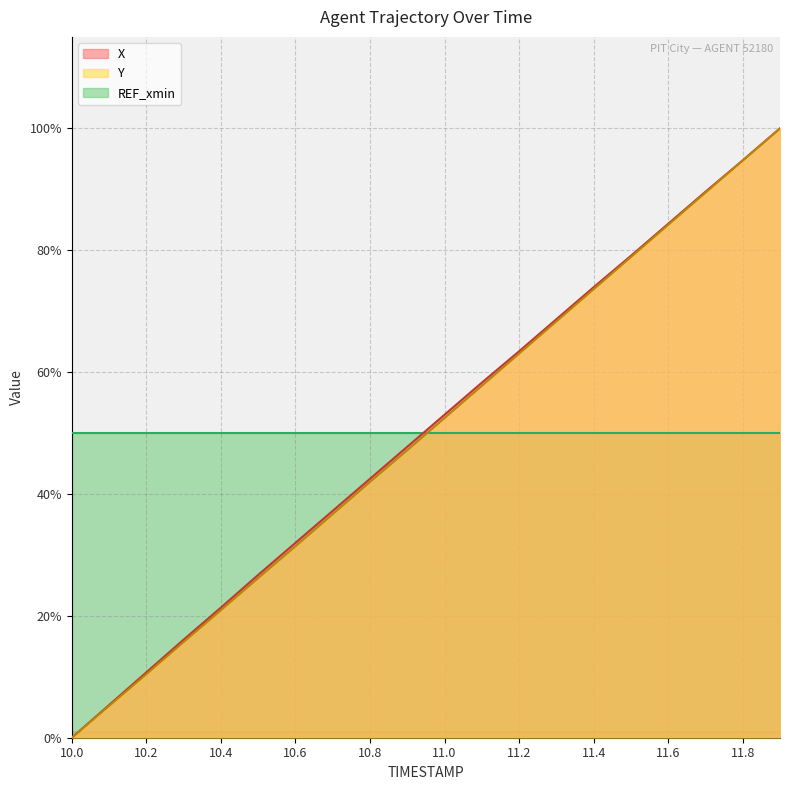

How many values in the X series are below 53?

10